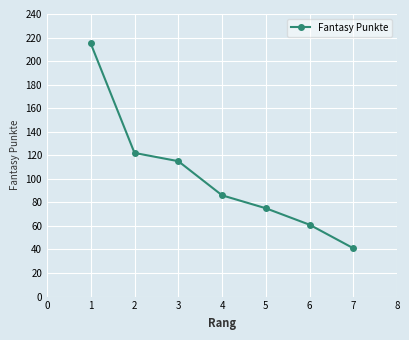

Is it true that the value at 2 is 186?

False